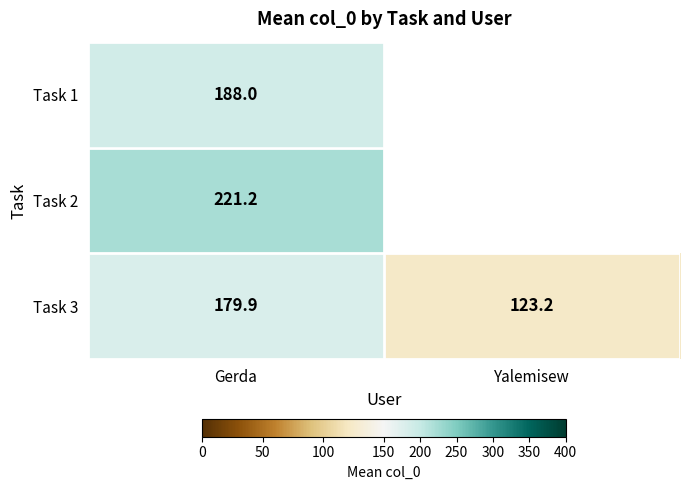

True or false: Task 1 has a value of 46.0 at Gerda.

False